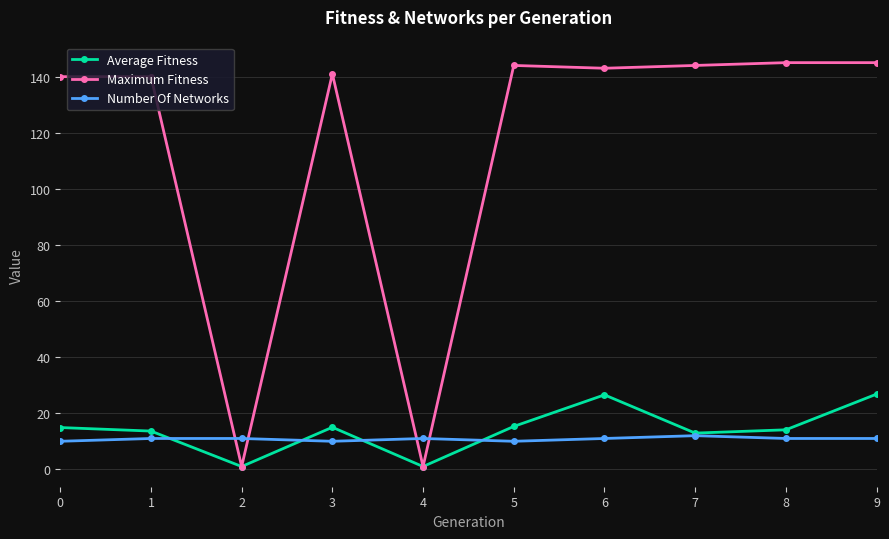

Where is the first local minimum for Average Fitness?

2